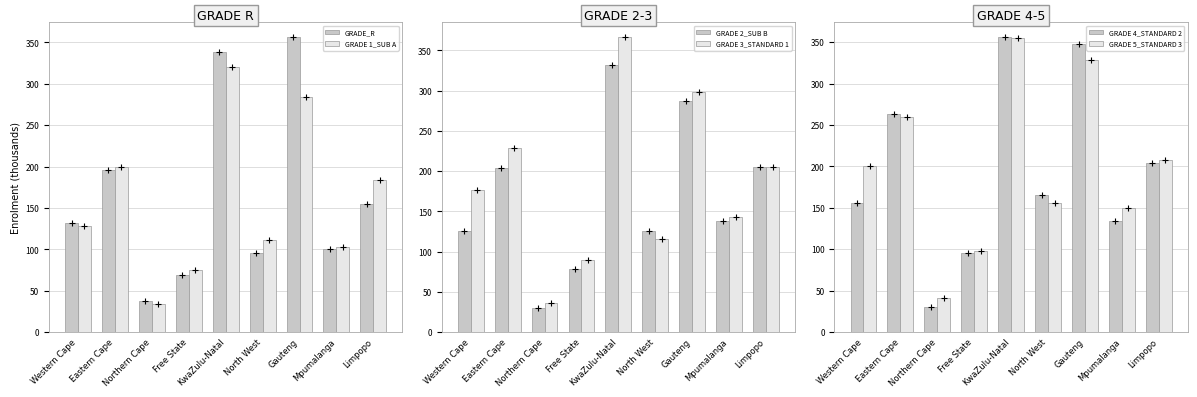

At which label does GRADE 4_STANDARD 2 reach its peak?

KwaZulu-Natal